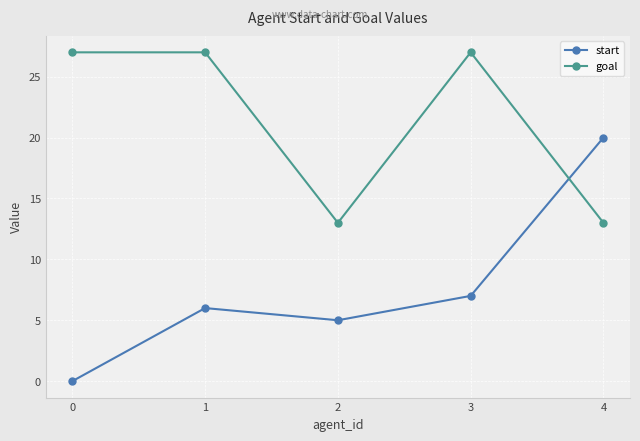

Which series has the largest total across all categories?

goal